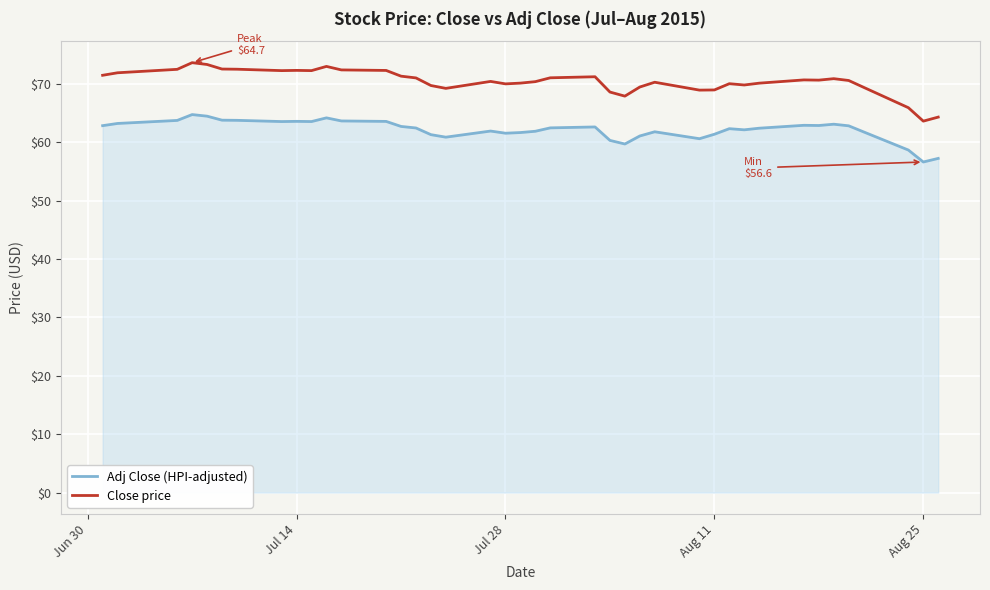

Rank the series by their maximum value, from highest to lowest.

Close price, Adj Close (HPI-adjusted)